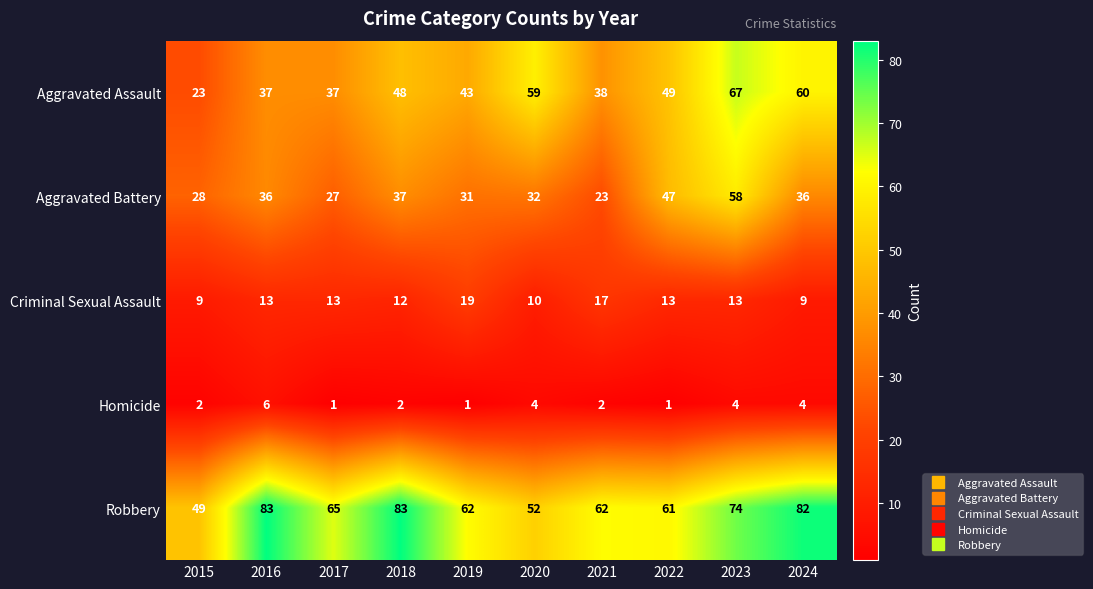

The Aggravated Battery series shows 58 at 2023. True or false?

True